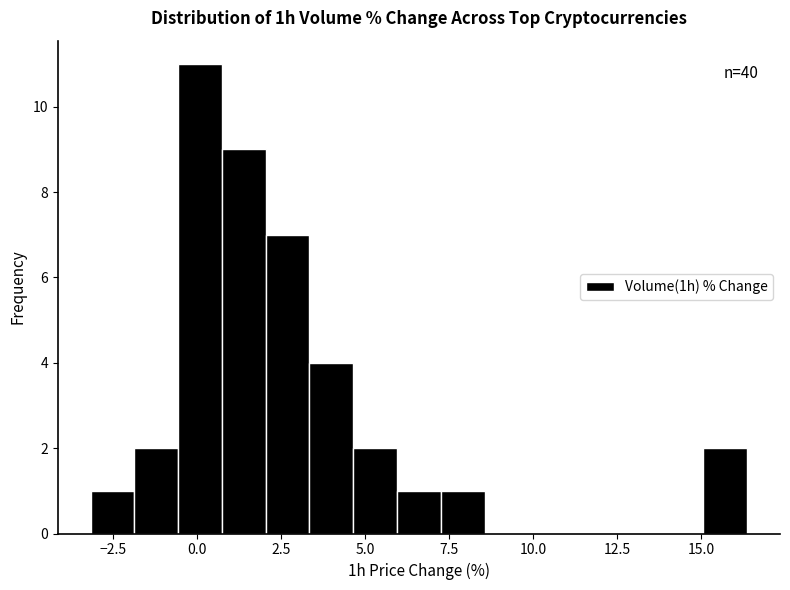

Around what value on the x-axis is the tallest bar? Give the approximate position of its centre, as read against the axis.

0.0